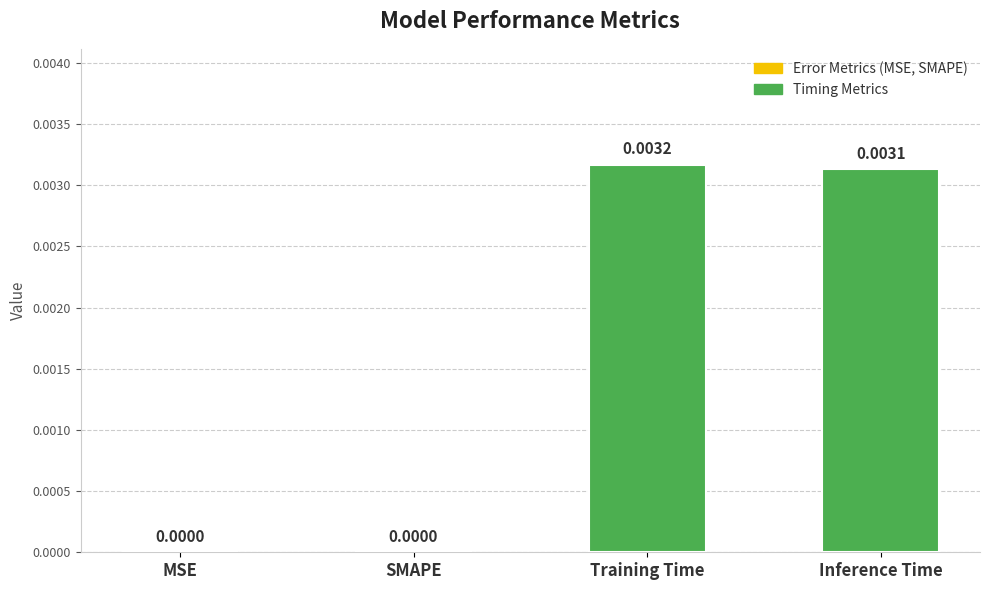

Which category has the highest value across all series?

Training Time